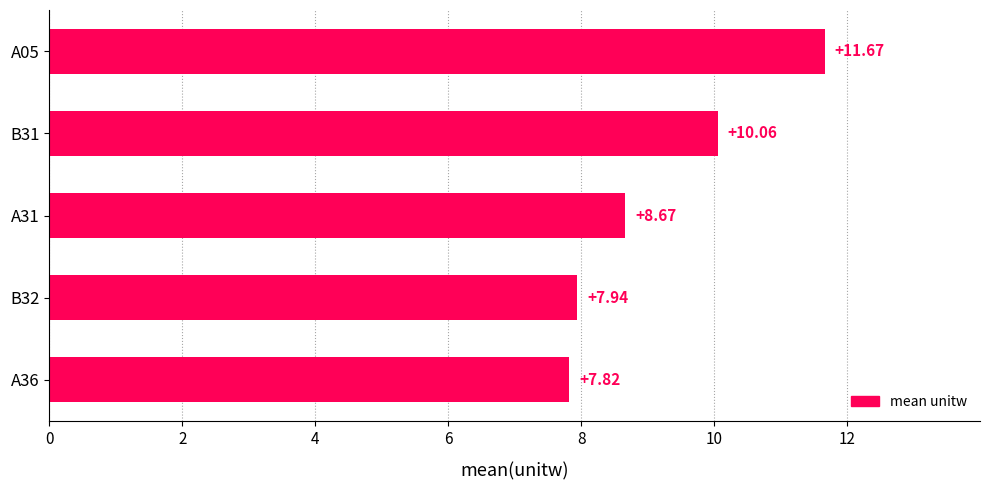

What is the change in value from B32 to A31?

+0.7